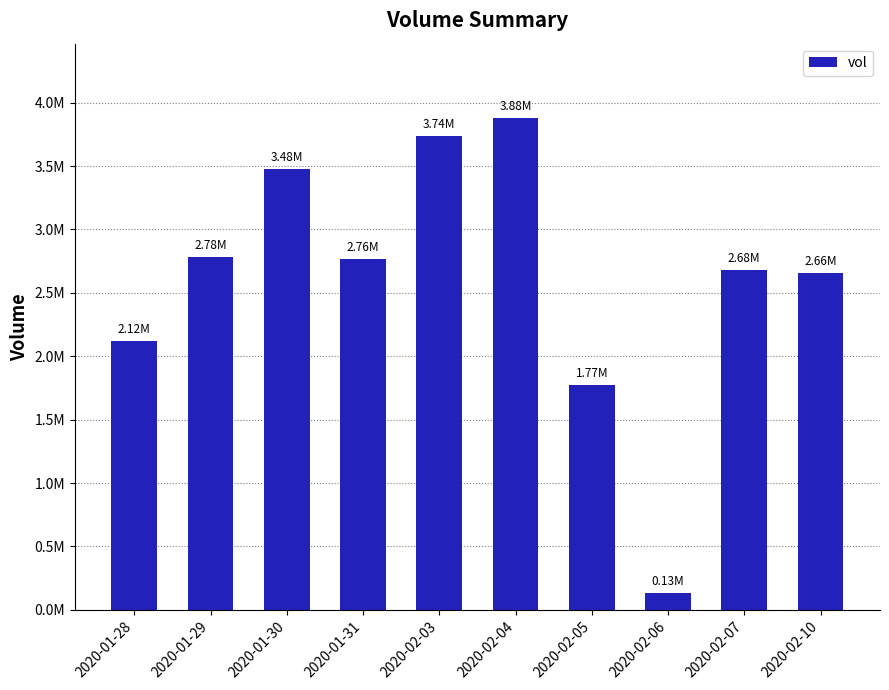

List the labels in order of value, smallest first.

2020-02-06, 2020-02-05, 2020-01-28, 2020-02-10, 2020-02-07, 2020-01-31, 2020-01-29, 2020-01-30, 2020-02-03, 2020-02-04